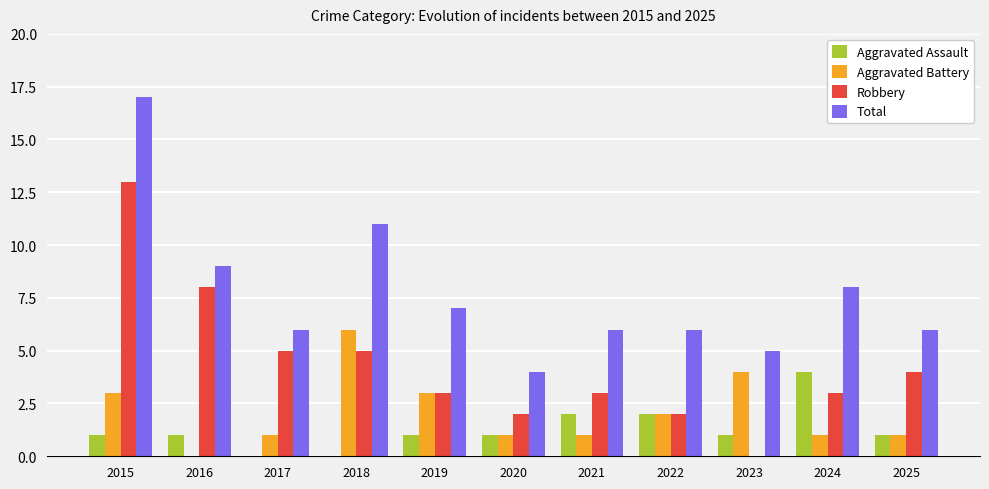

What is the sum of all Robbery values?

48